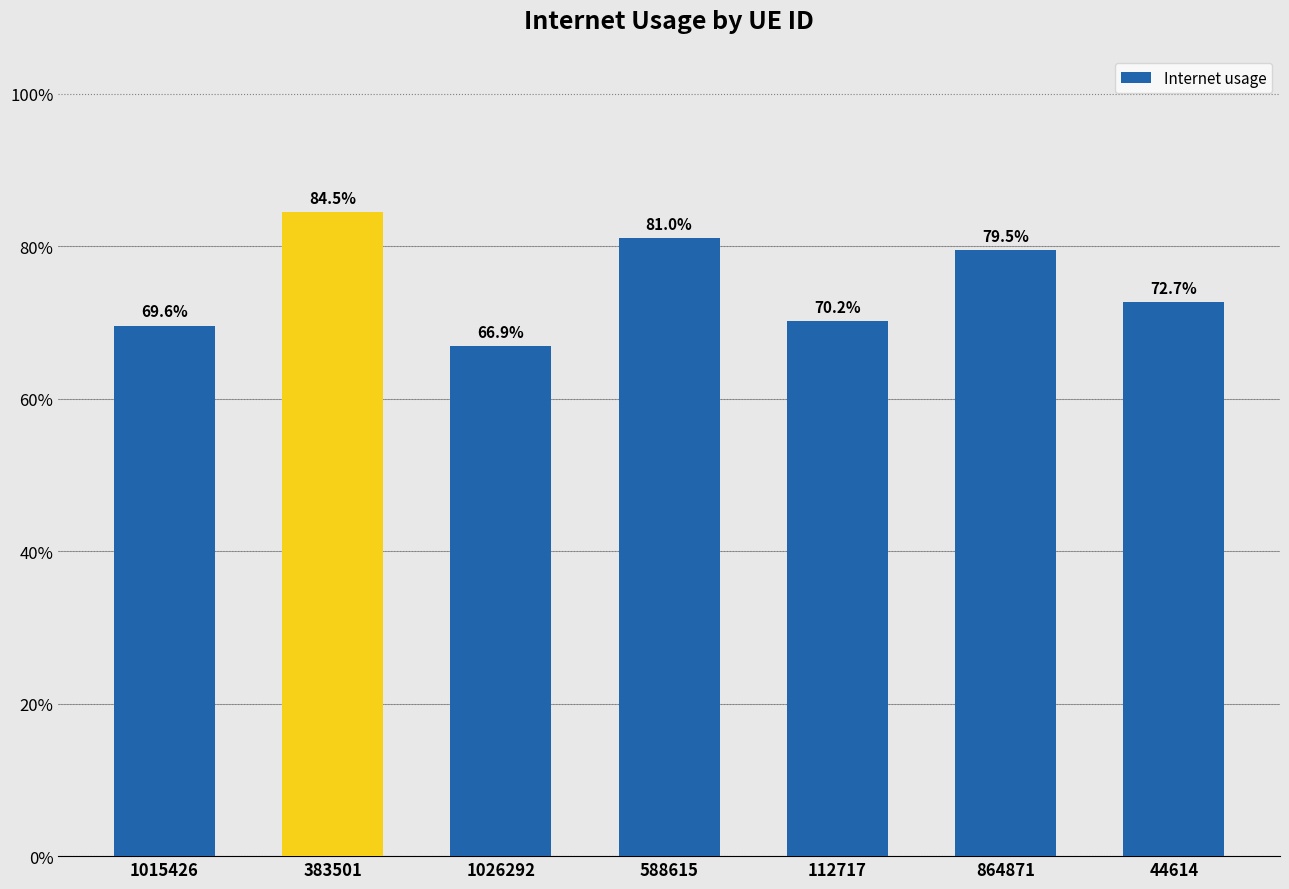

What is the label of the 4th bar from the right?

588615